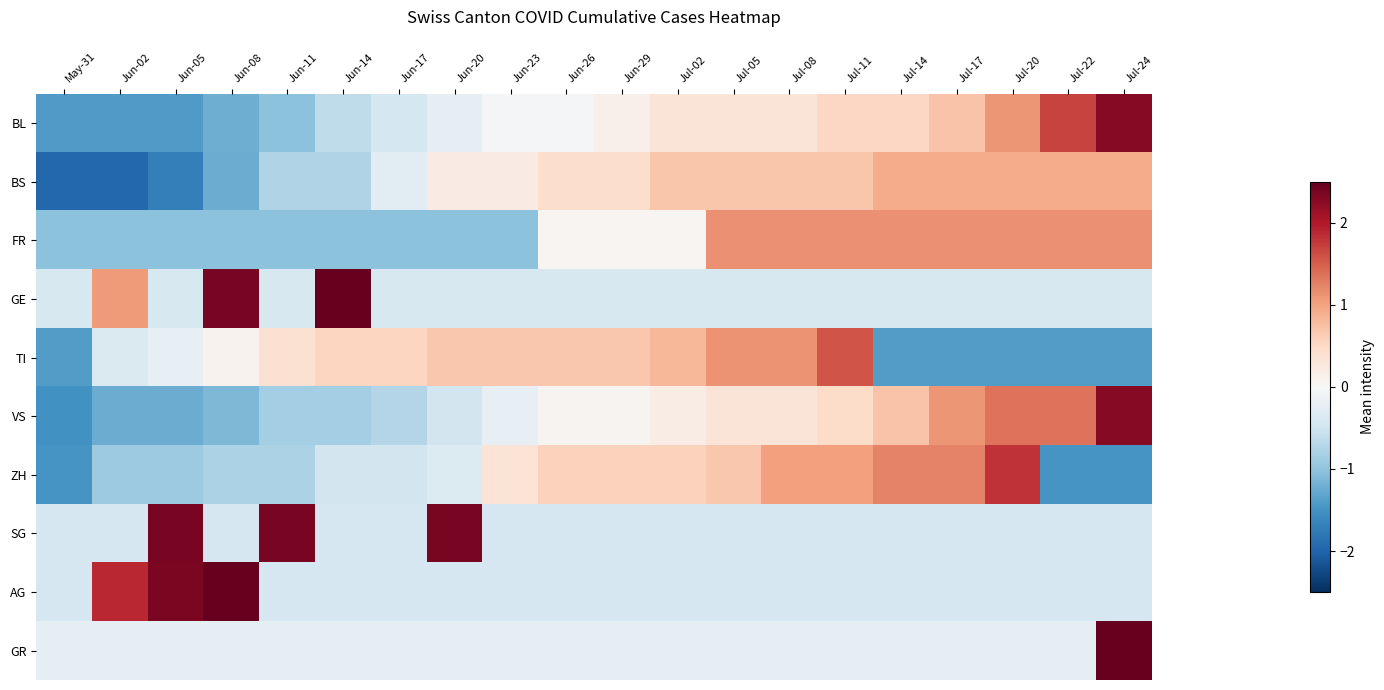

What is the total value across all series at May-31?

-10.2